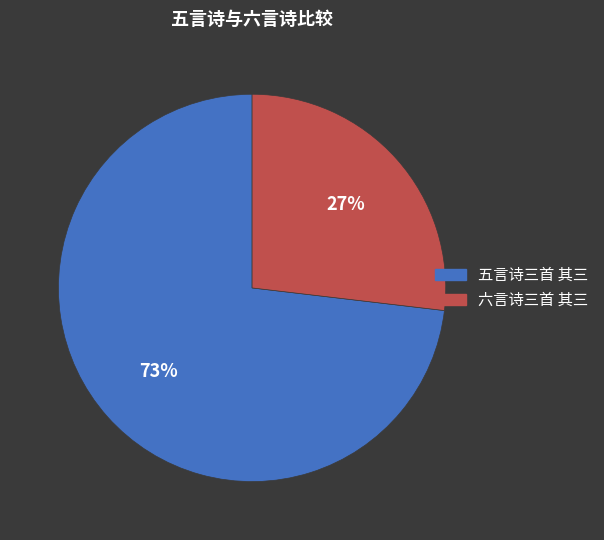

Is it true that 五言诗三首 其三 is 67% of the pie?

False